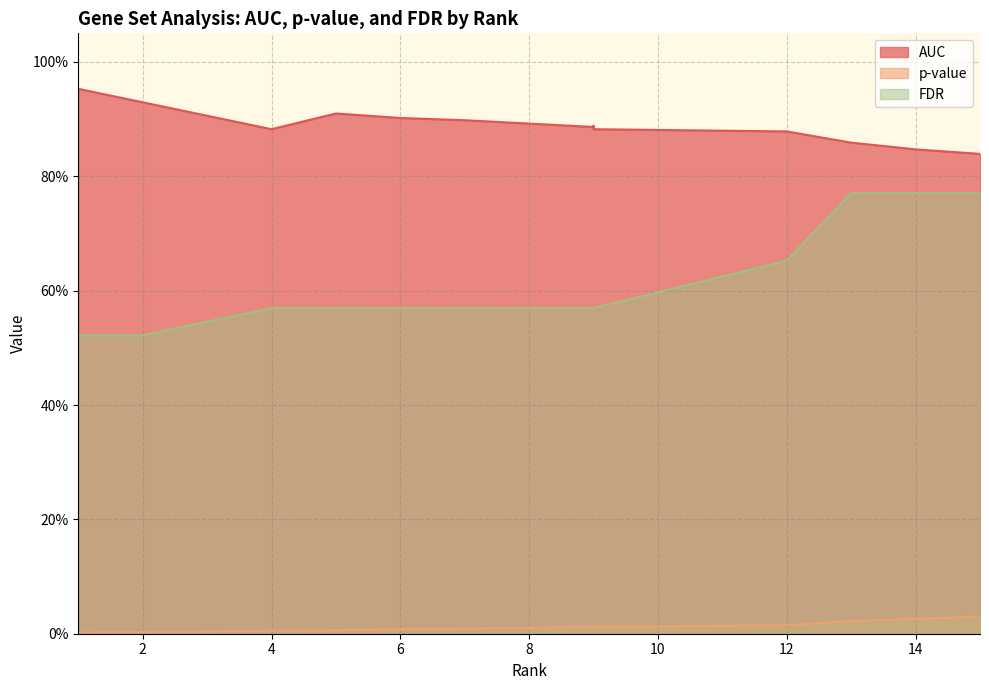

How many categories are shown in the chart?

15